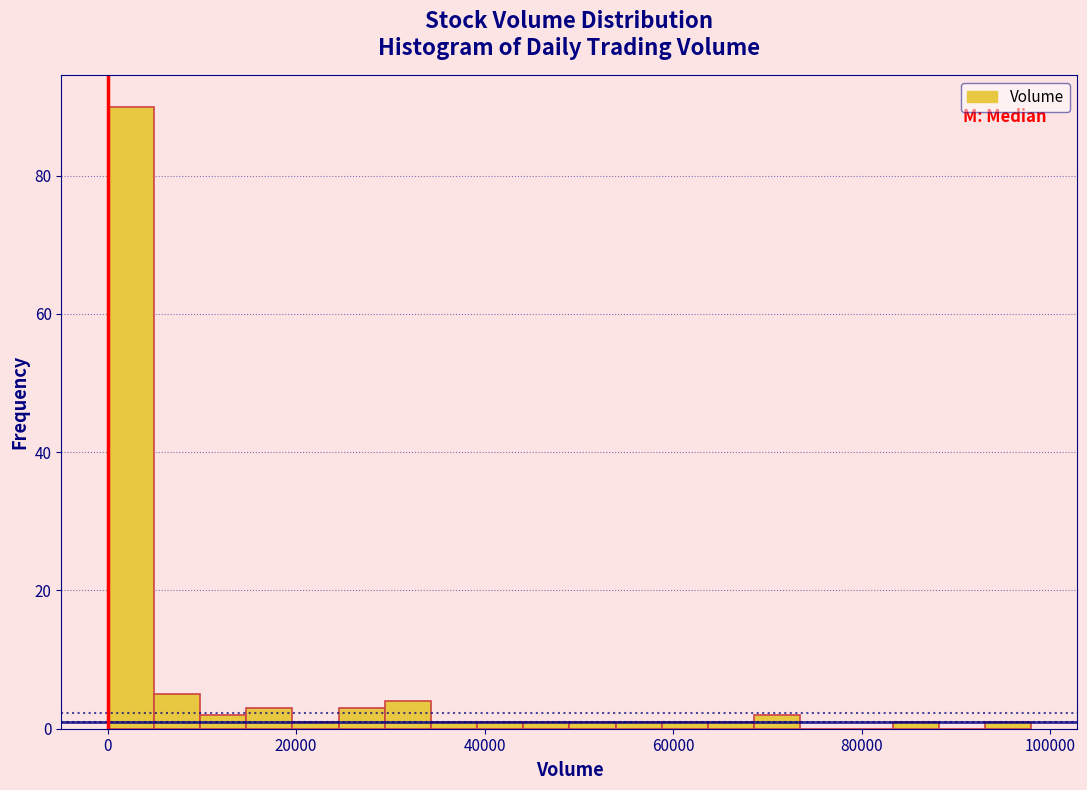

Read against the x-axis, roughly where is the centre of the tallest bar?

2000